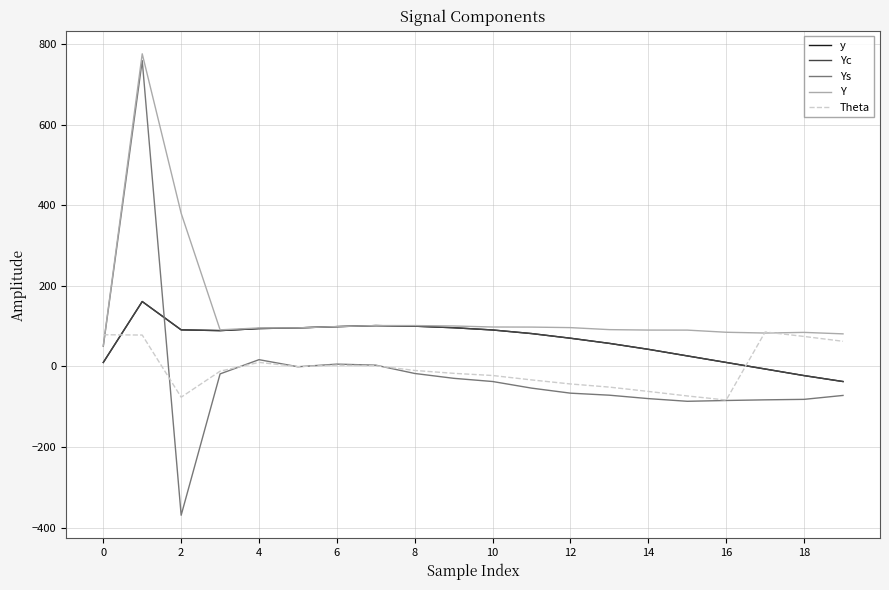

What is the difference between the maximum and second lowest values in the Y series?

694.8